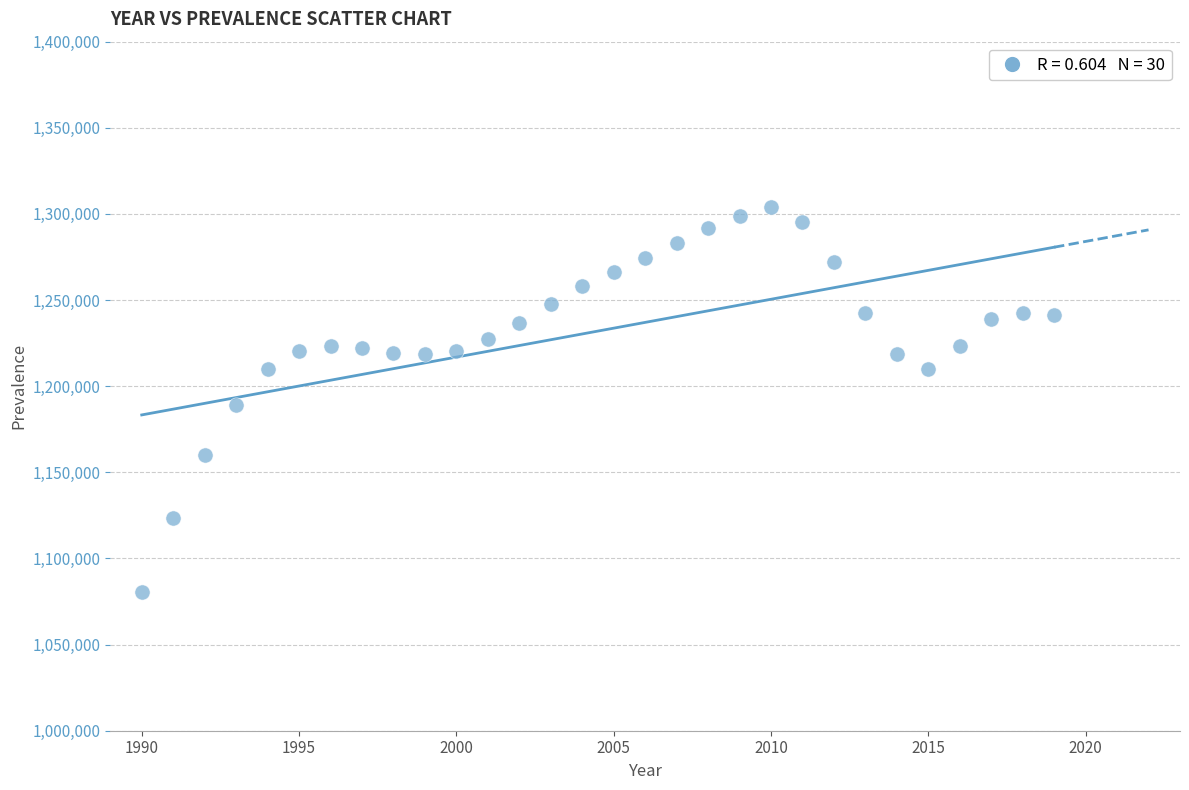

What is the range of X values (max minus min)?

29